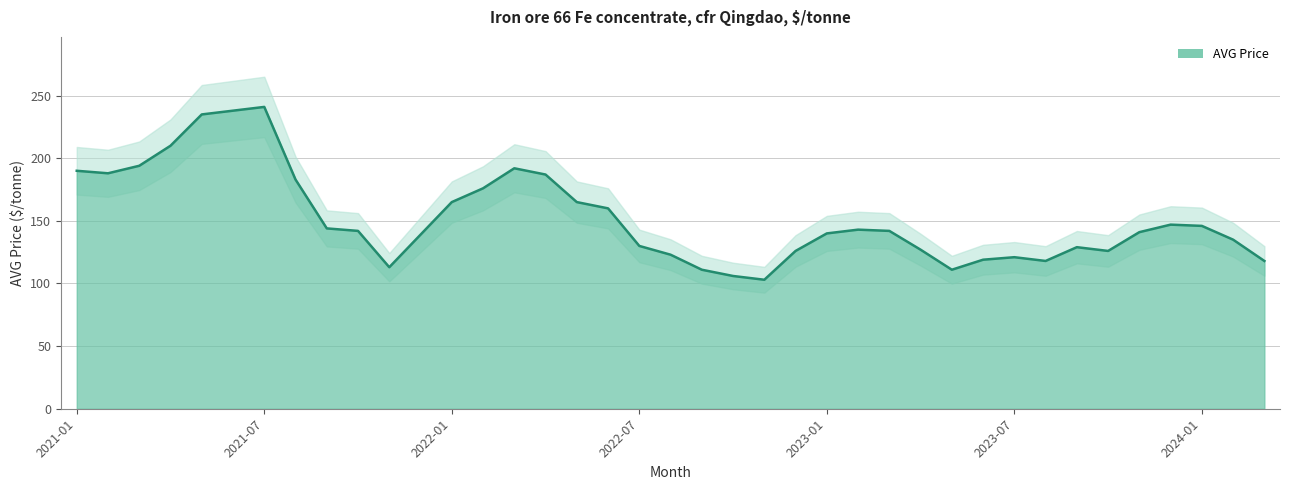

What is the maximum value shown in the chart?

241